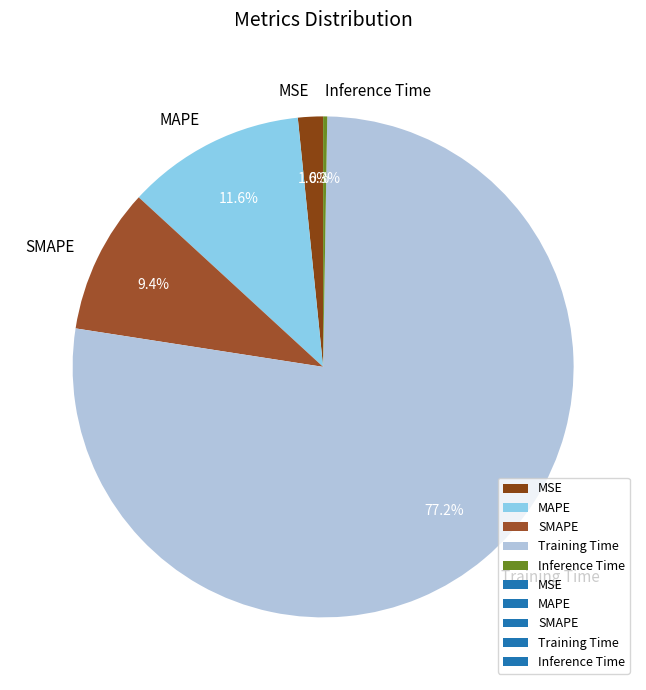

To the nearest percent, what is the combined percentage of SMAPE and MSE?

11%